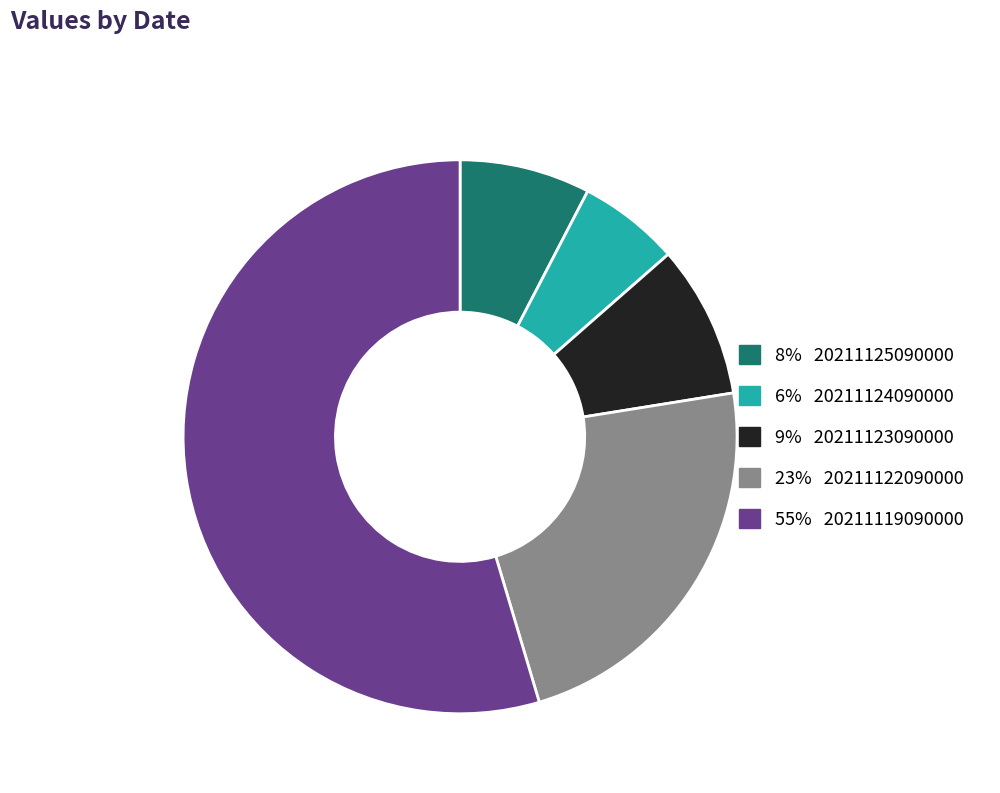

Does any single category account for the majority?

Yes